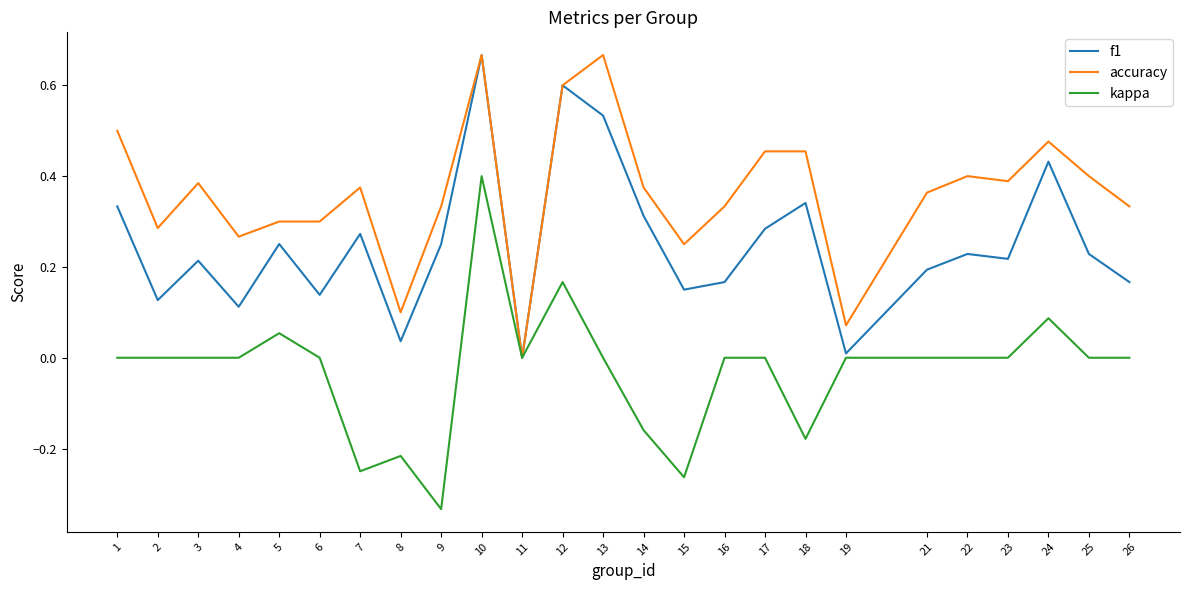

At which label is accuracy closest to 0?

11